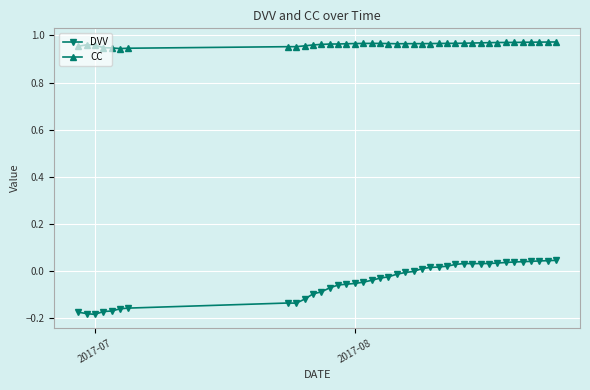

What is the sum of all DVV values?

-1.6